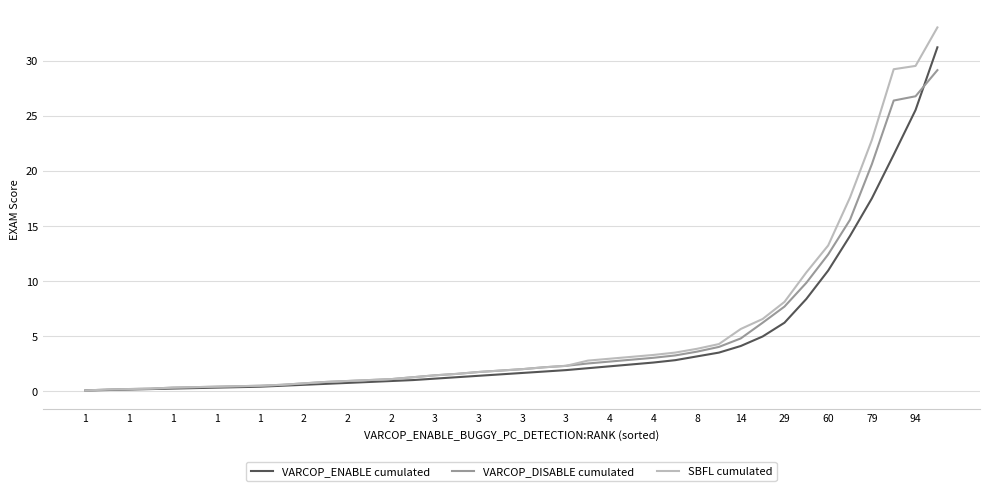

Rank the series by their maximum value, from lowest to highest.

VARCOP_DISABLE cumulated, VARCOP_ENABLE cumulated, SBFL cumulated